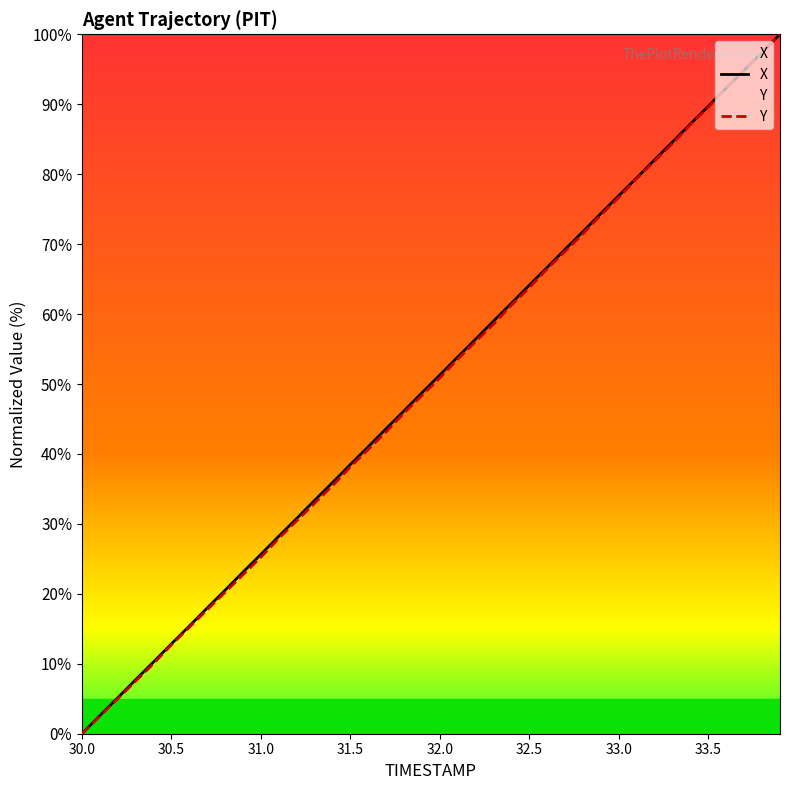

How many lines are shown in the chart?

2